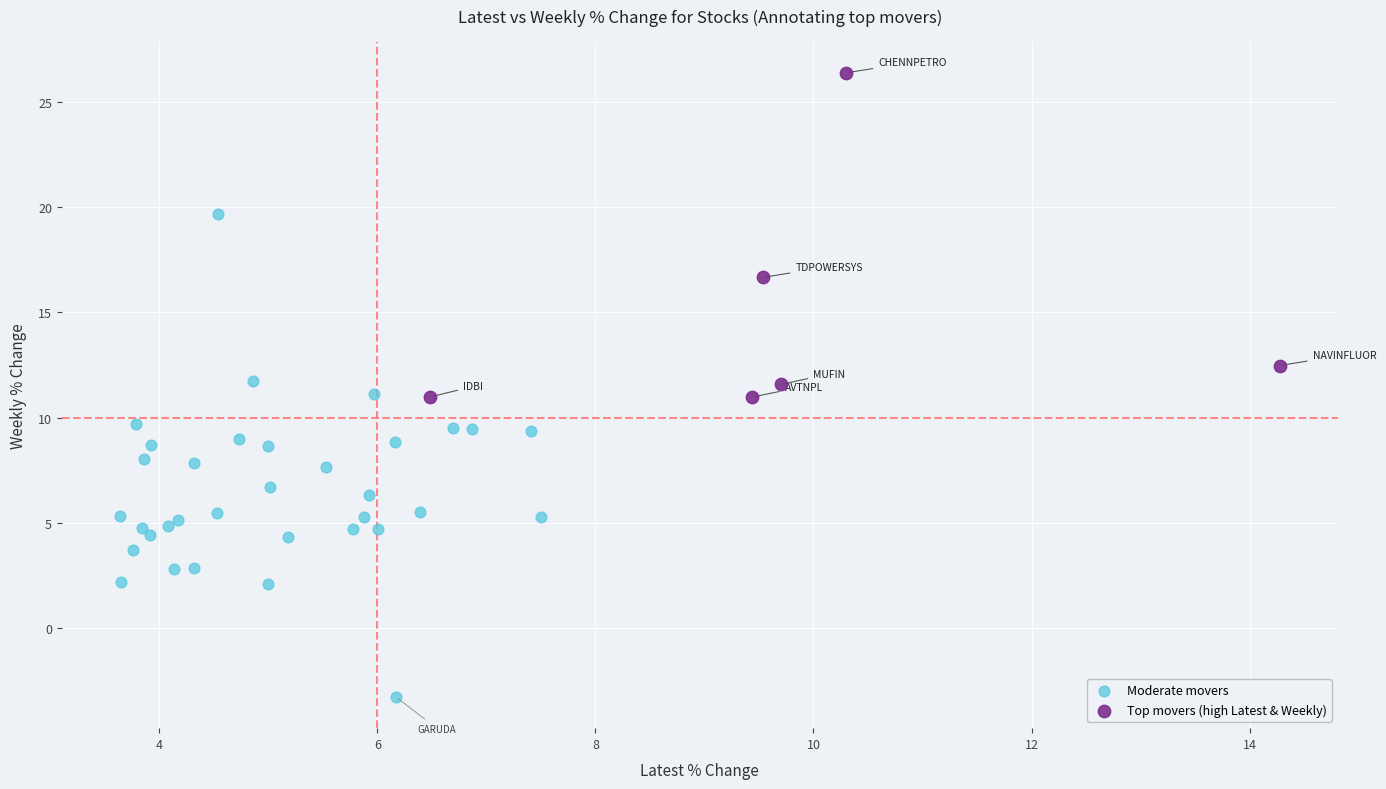

Which series reaches the maximum Y coordinate?

Top movers (high Latest & Weekly)